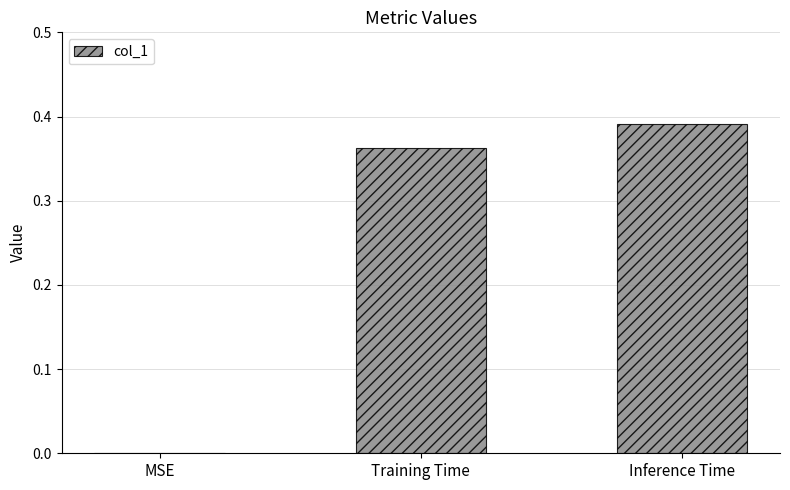

Between Training Time and Inference Time, which is larger?

Inference Time